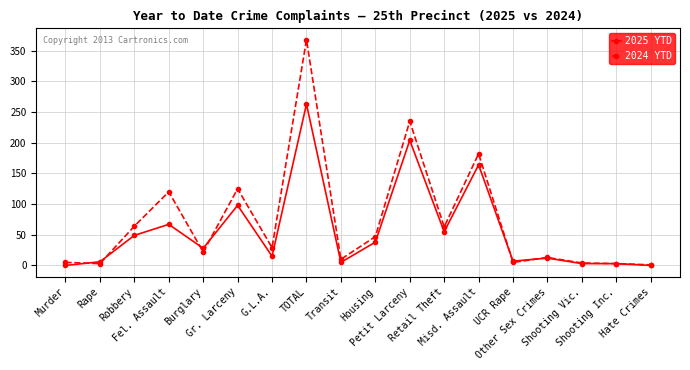

What is the value of the 2025 YTD point at the 3rd from the left?

49